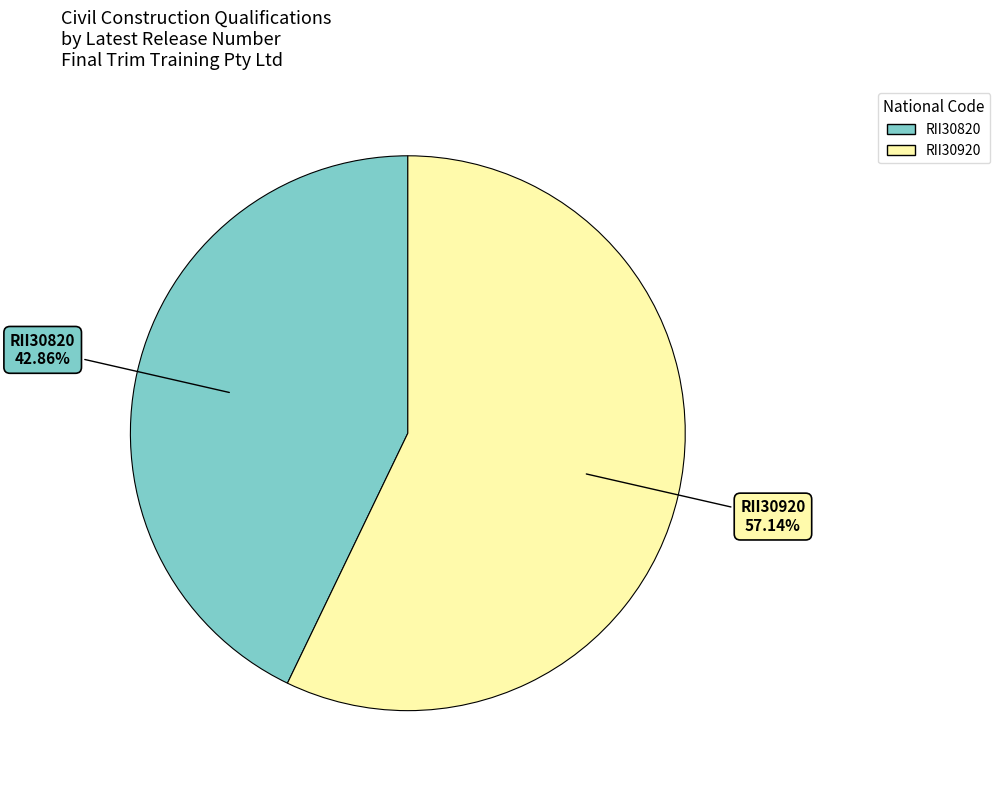

What percentage is the RII30820 slice, to the nearest percent?

43%